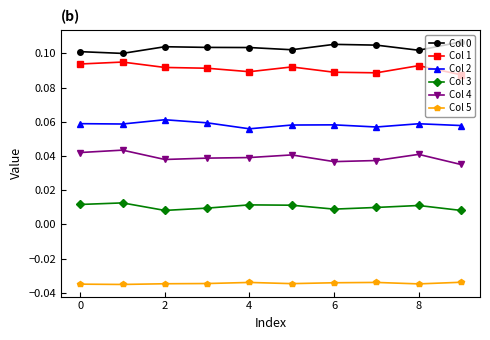

Count the Col 4 values in the range 0 to 1.

10